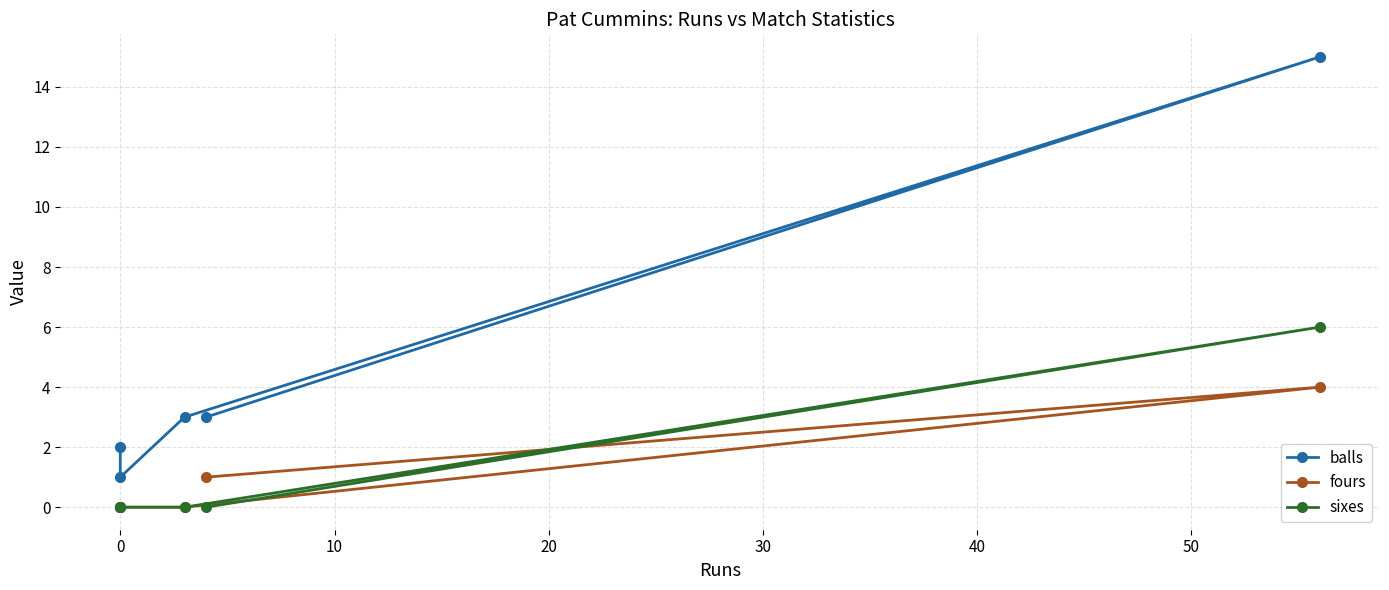

What is the average value of the balls series?

5